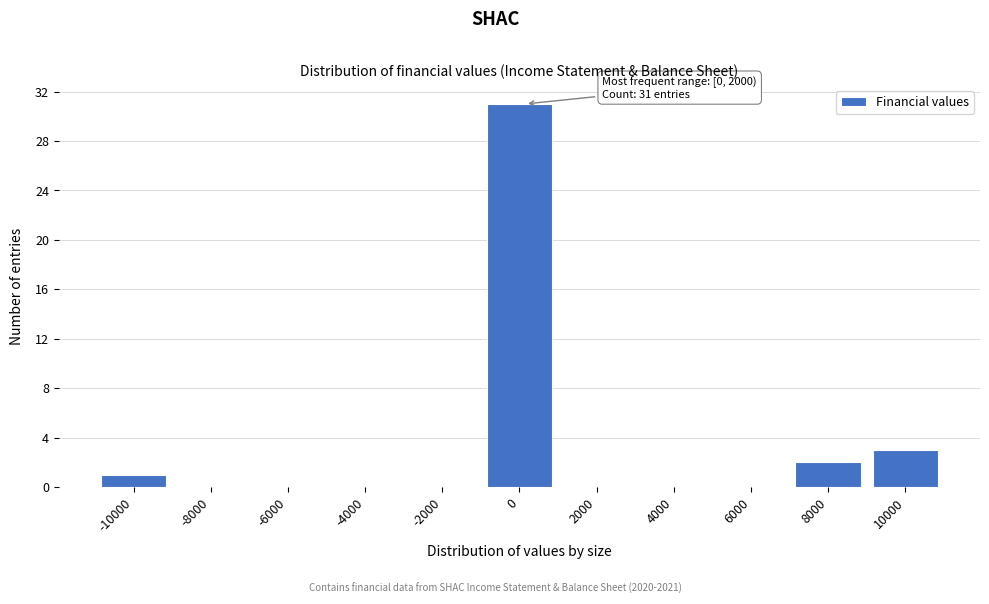

Reading right to left, extract all data points from this chart.

10000=3	8000=2	6000=0	4000=0	2000=0	0=31	-2000=0	-4000=0	-6000=0	-8000=0	-10000=1